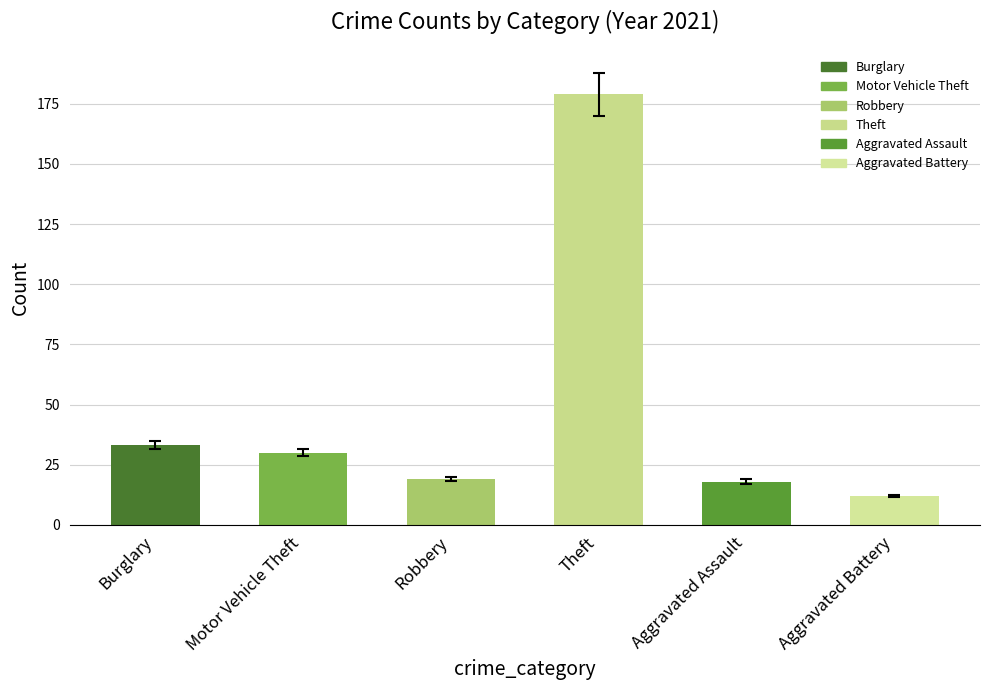

The value of Robbery at 2022 is 24. True or false?

False